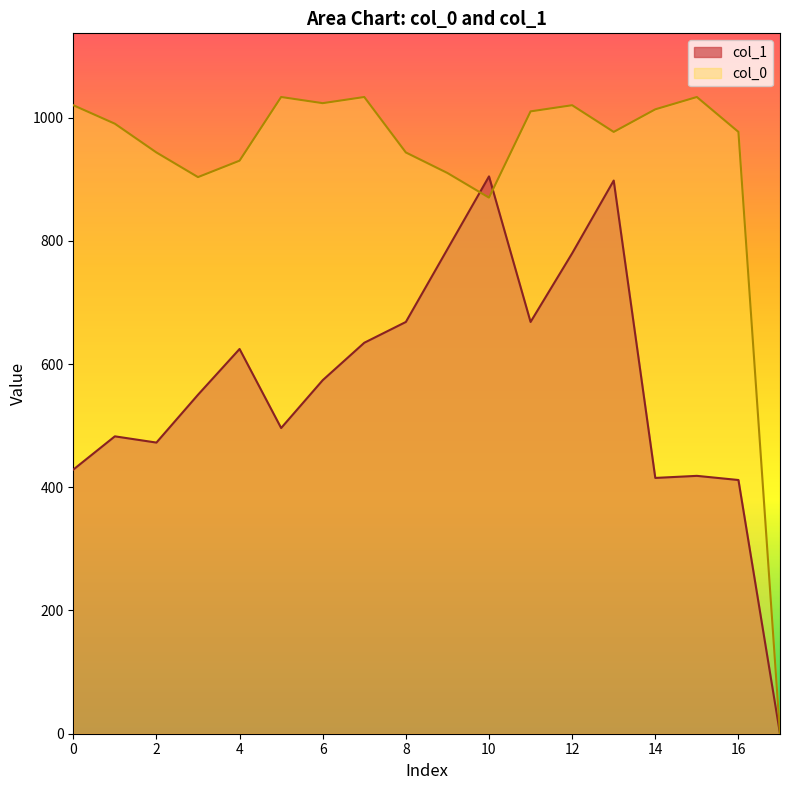

What is the maximum value for col_1?

904.5